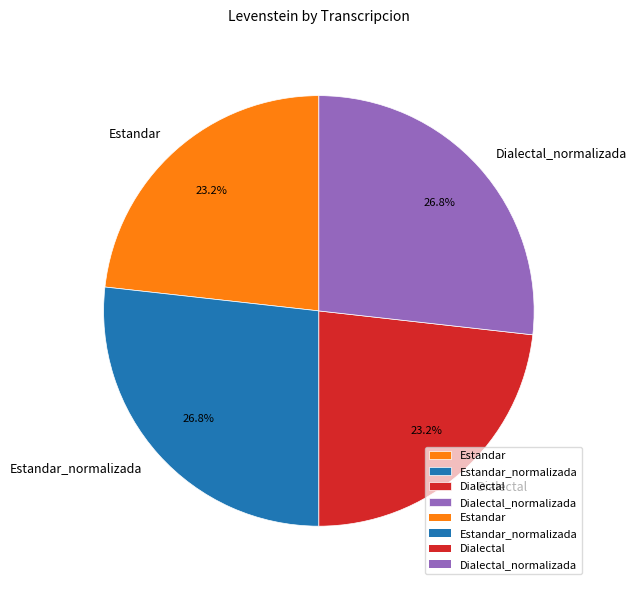

True or false: Estandar accounts for 17% of the total.

False